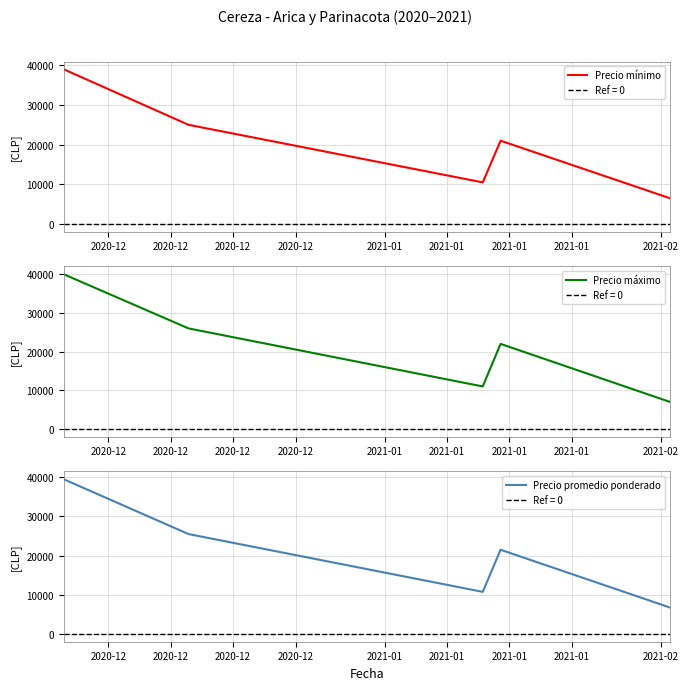

What is the lowest value of the Precio máximo series?

7000